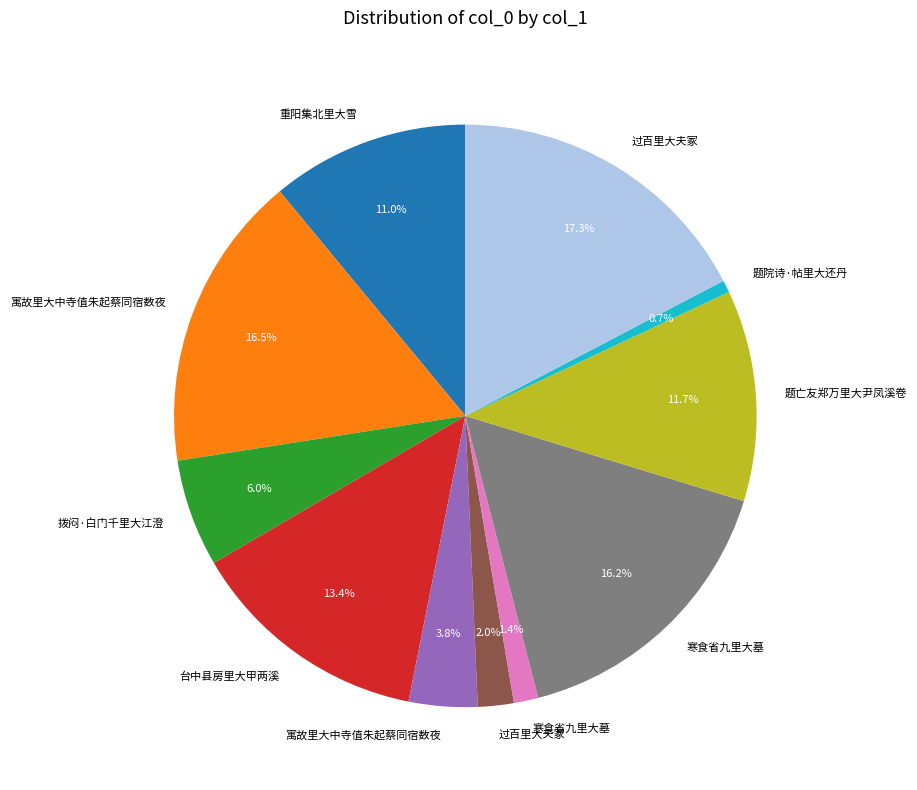

Is there any slice that represents more than half of the pie?

No